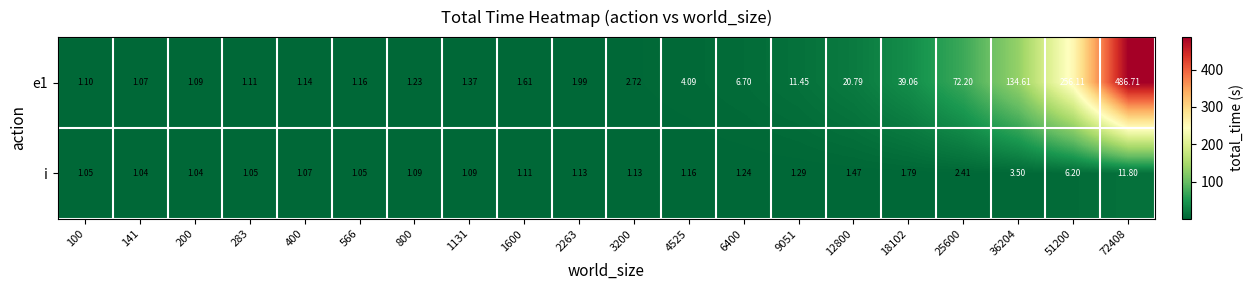

Is the value of i at 18102 greater than the value of e1 at 283?

Yes